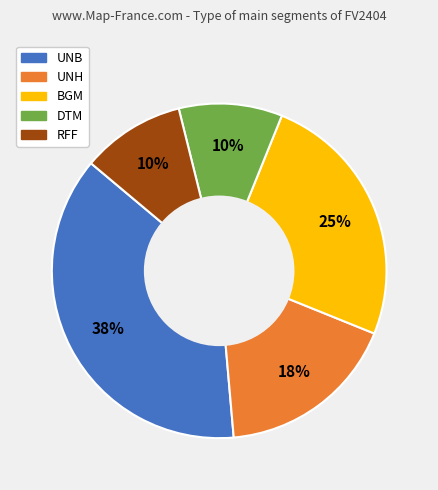

True or false: RFF accounts for 19% of the total.

False